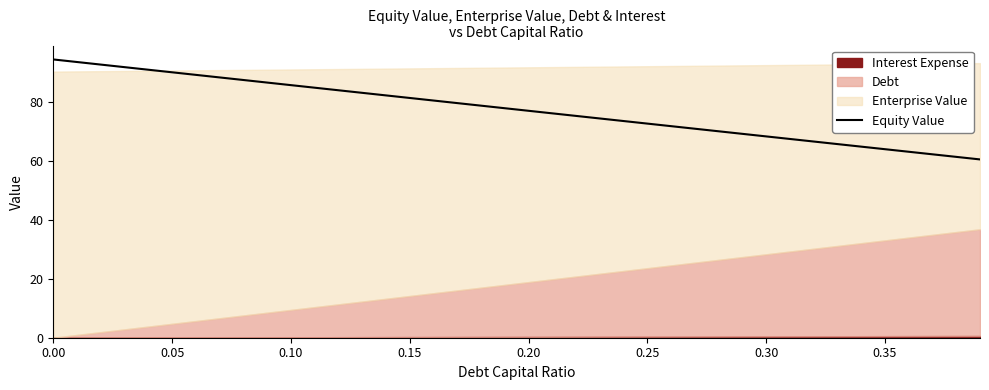

The chart shows a value of 118.0 at 0.30. True or false?

False